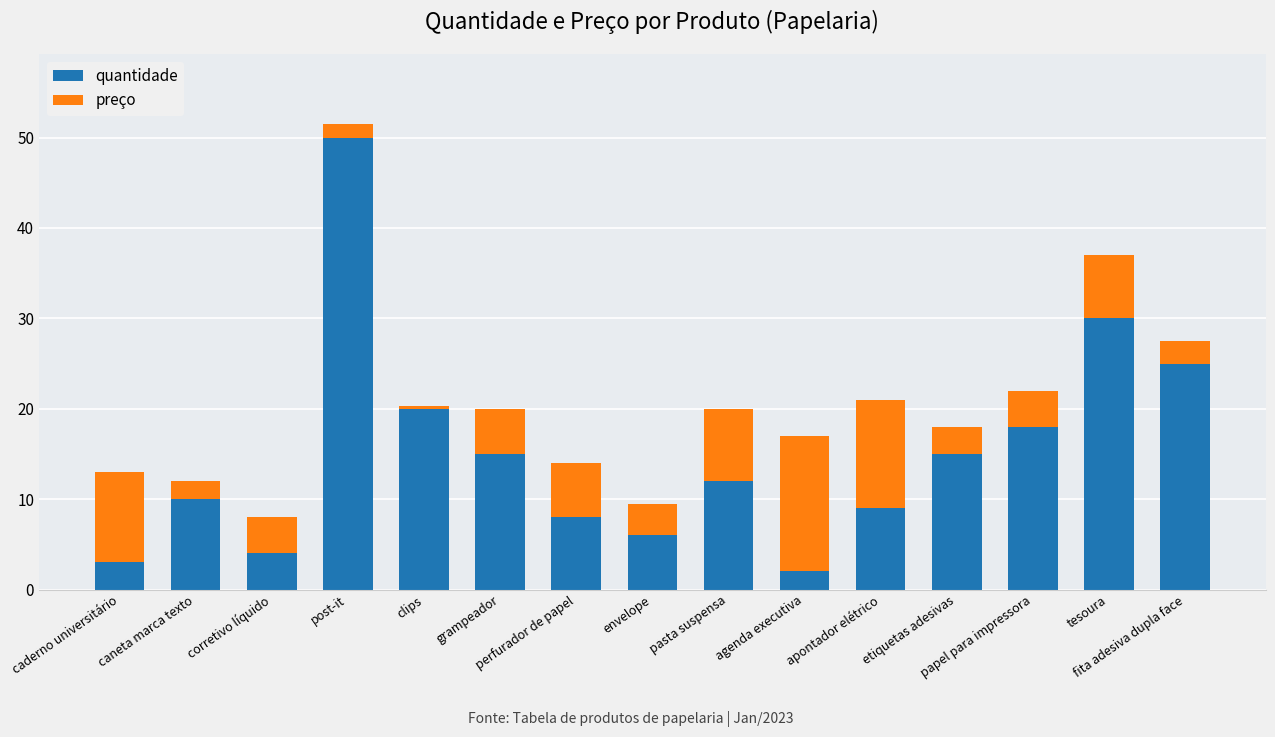

What is the minimum value for quantidade?

2.0